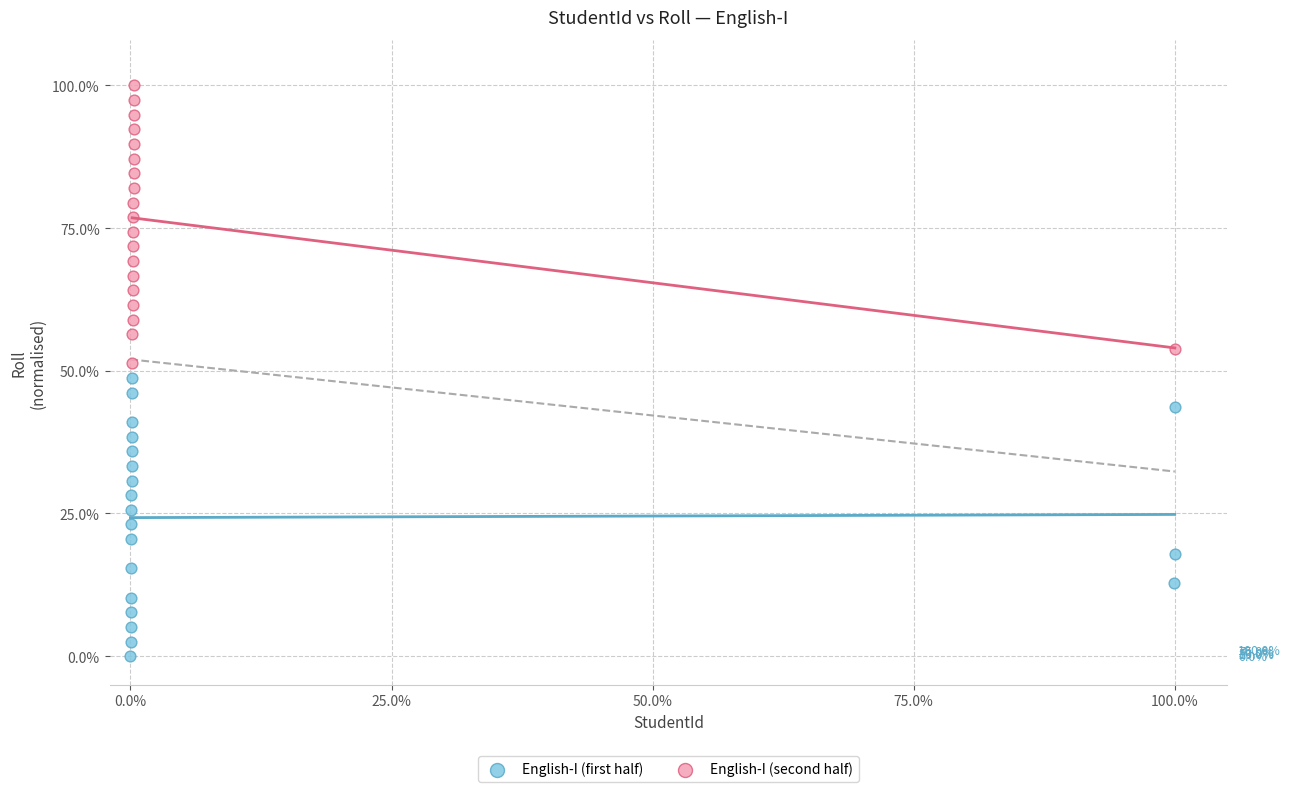

Which series reaches the maximum Y coordinate?

English-I (second half)